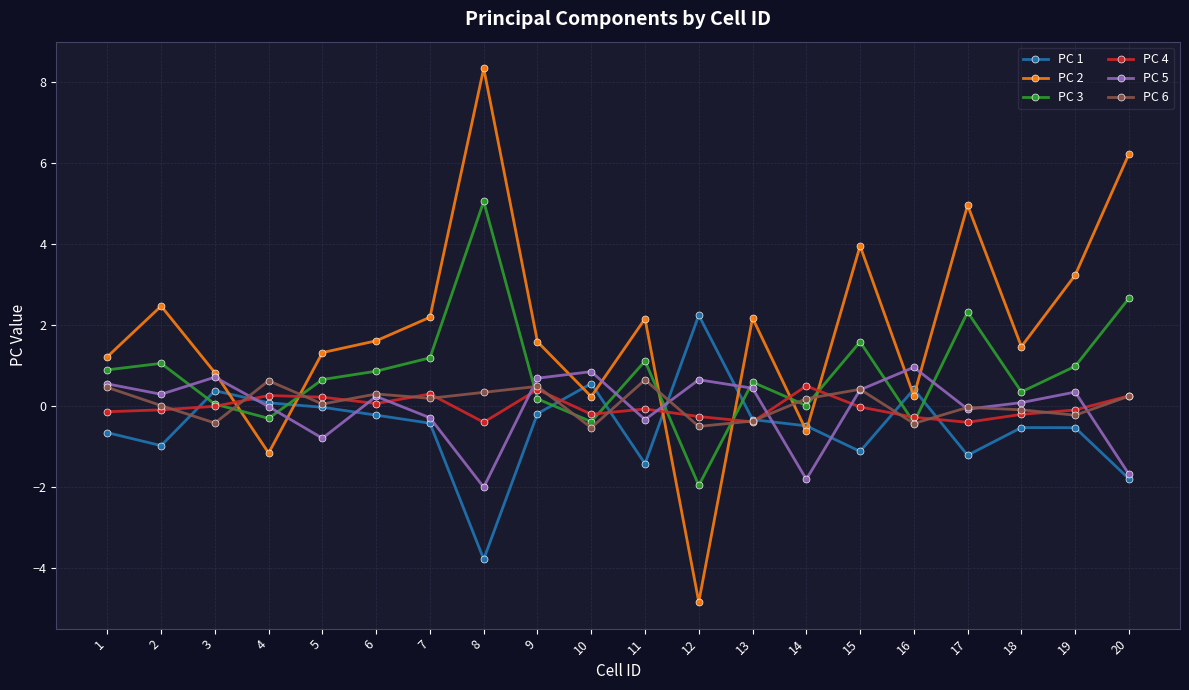

Count the number of data series in this chart.

6